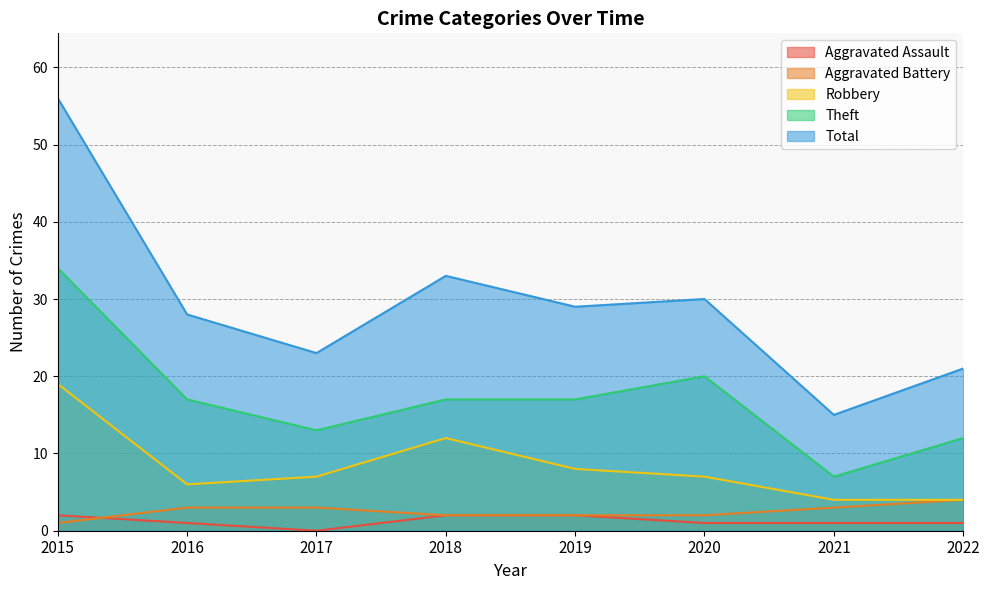

What value does the Robbery series have at 2015?

19